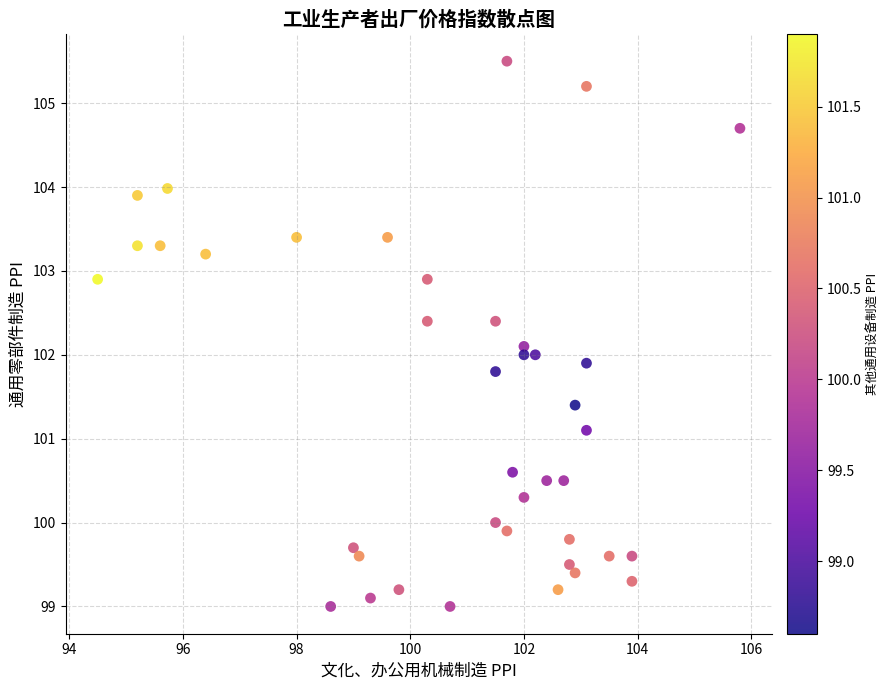

What is the range of Y values (max minus min)?

6.5